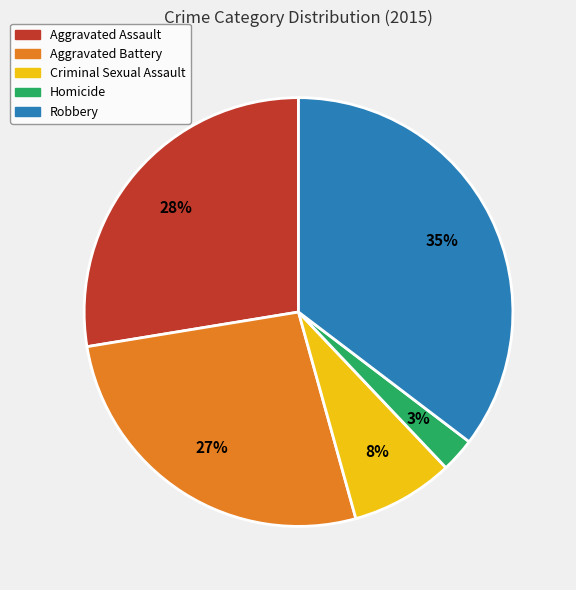

Which category has the smallest portion of the pie?

Homicide